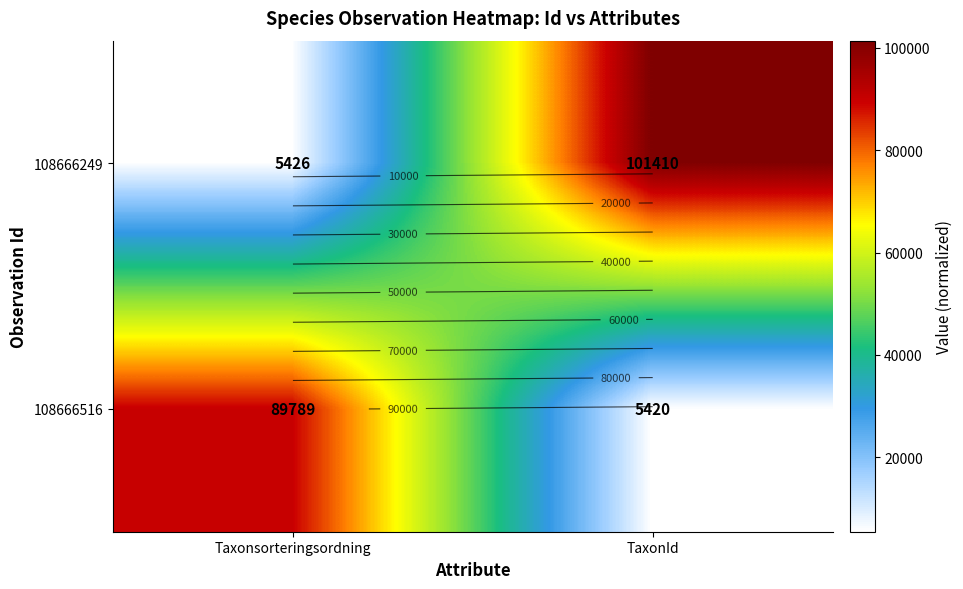

Is it true that 108666516 equals 2053 at TaxonId?

False